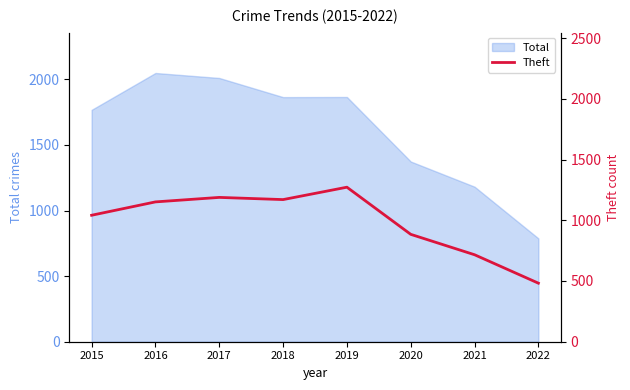

Approximately how many times larger is the value at 2016 compared to 2018?

1.0